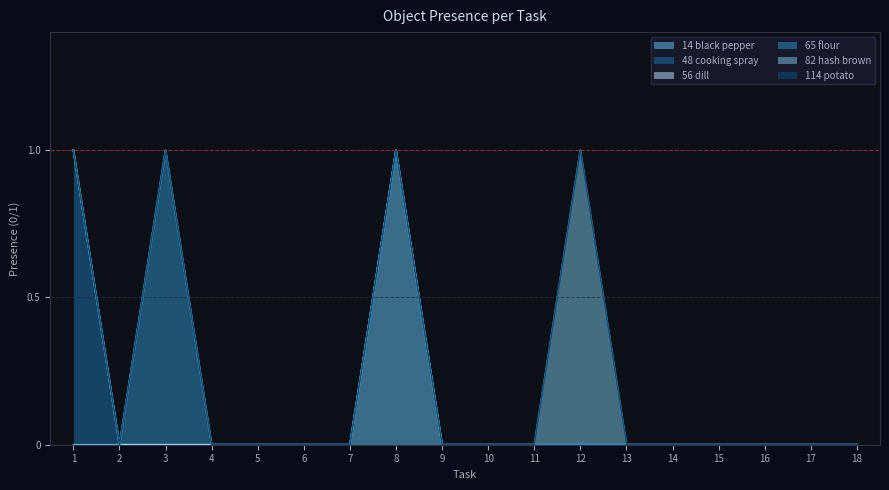

What is the spread (max minus min) of values at 8?

1